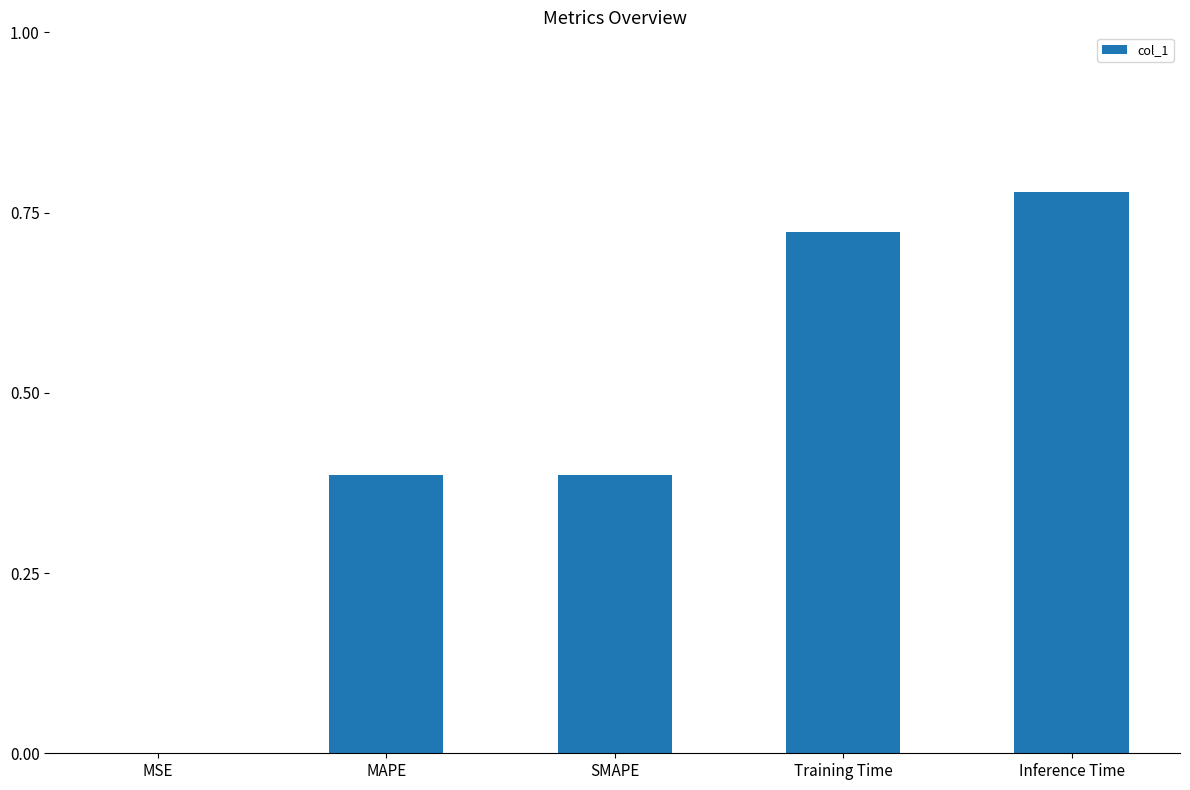

True or false: the data shows 1.1 at Inference Time.

False